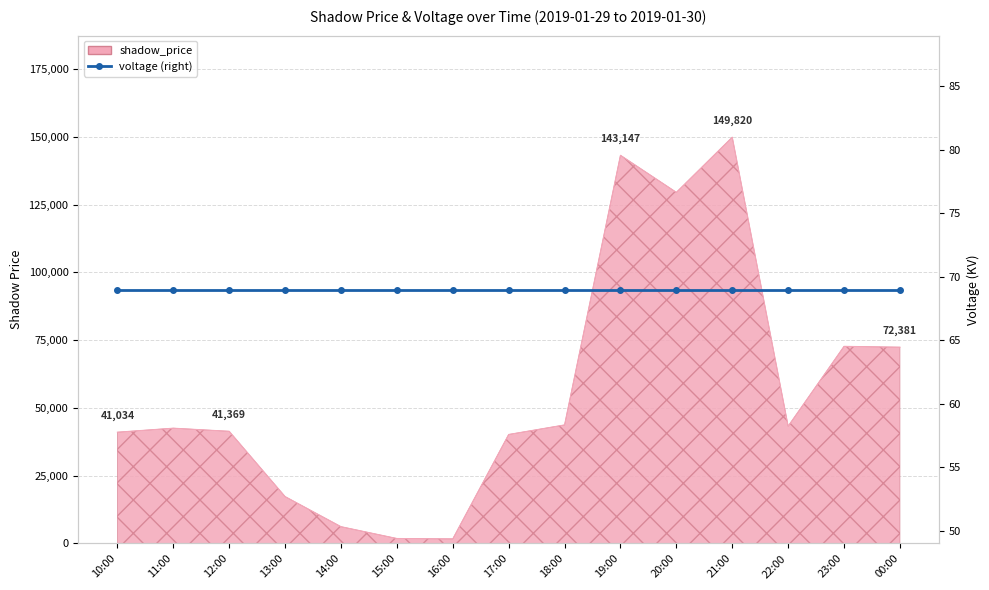

What is the approximate value at 21:00?

149820.0